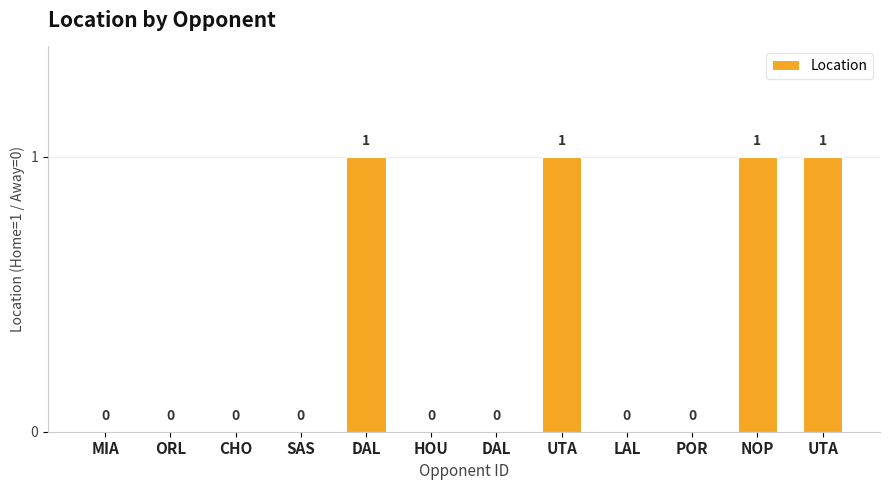

How many values are above zero?

4